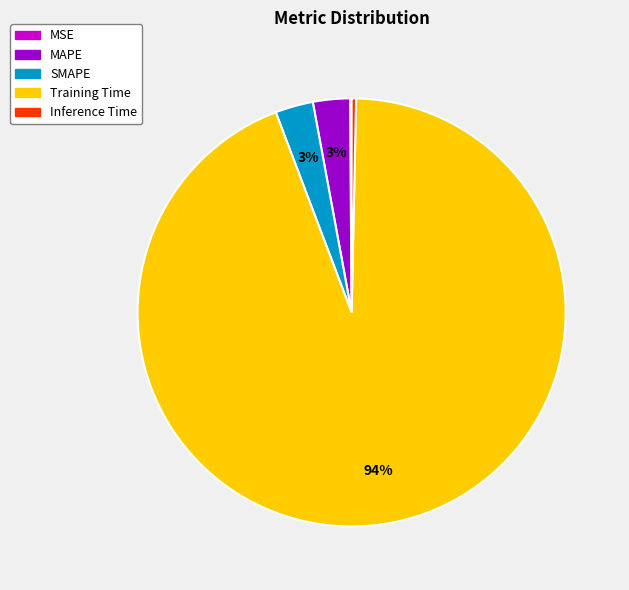

To the nearest percent, what is the combined percentage of MAPE and Training Time?

97%